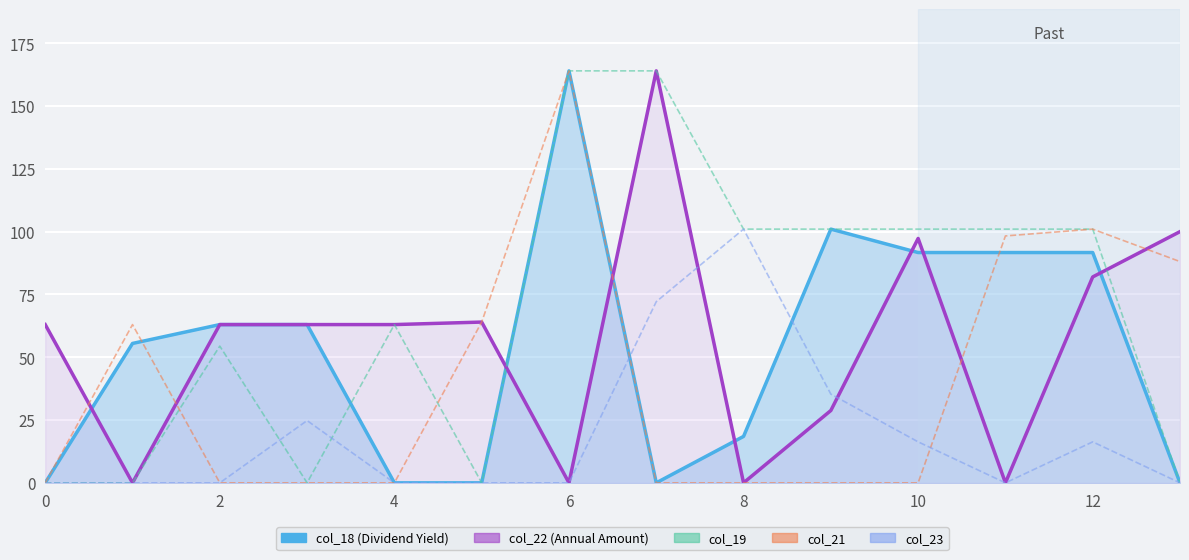

True or false: col_21 and col_19 cross at least once.

True